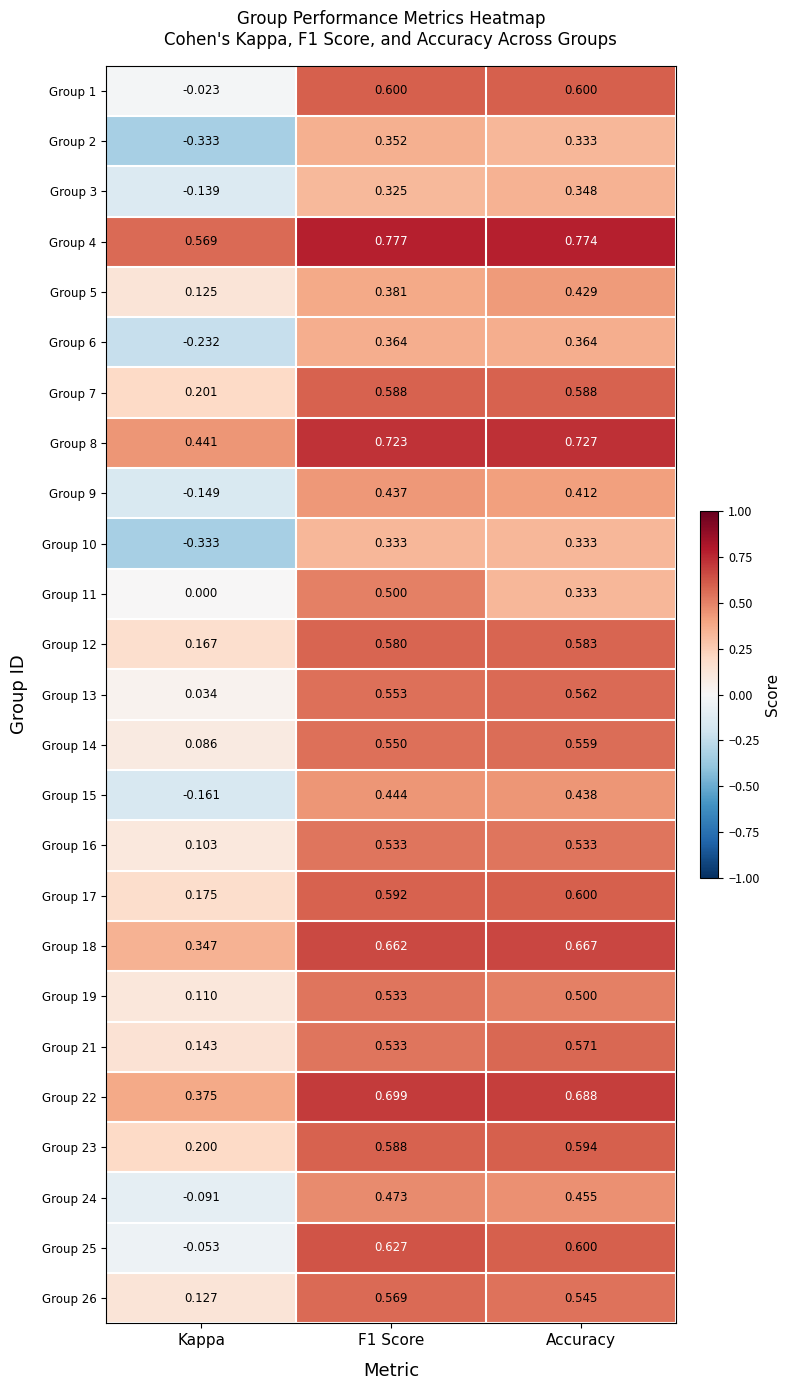

At which category does the chart reach its minimum across all series?

Kappa